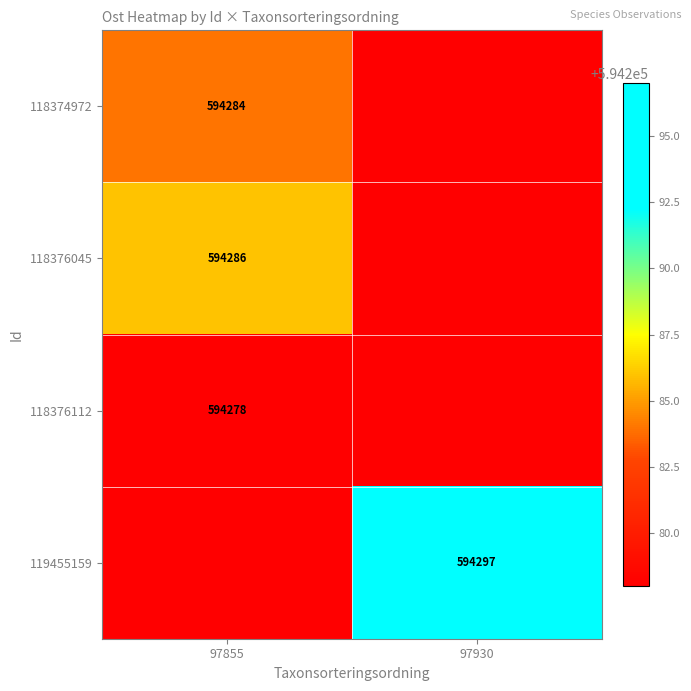

Is it true that 118374972 equals 974415 at 97855?

False